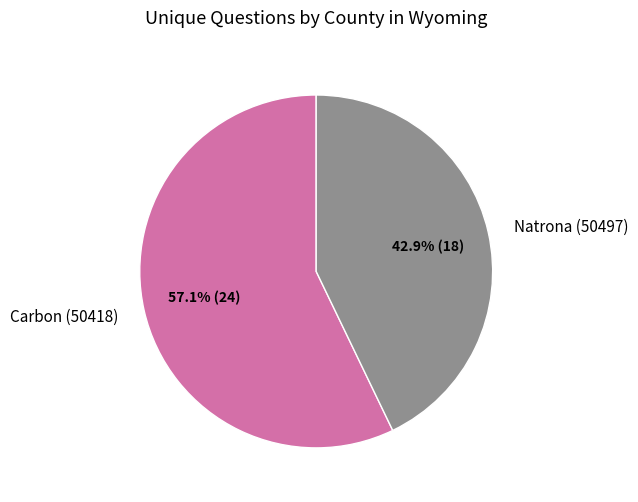

Count the number of slices in the pie.

2